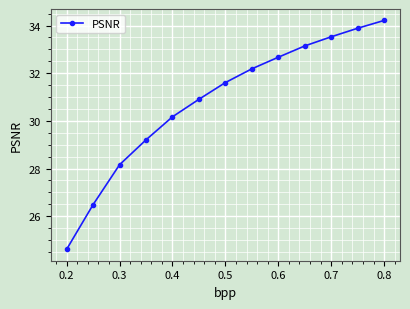

What is the greatest value displayed?

34.2